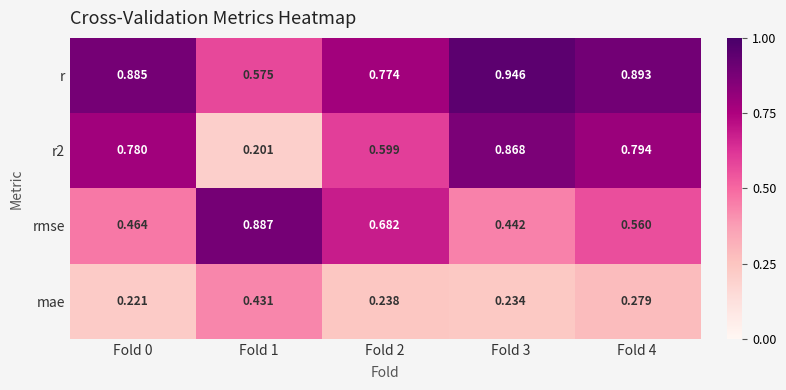

Is the value of r2 at Fold 3 greater than the value of r at Fold 3?

No